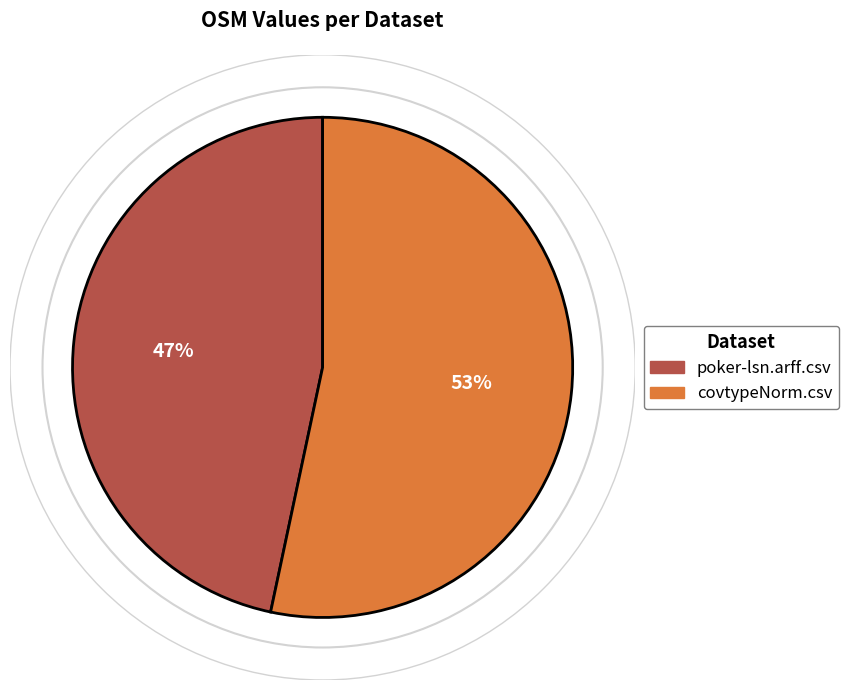

The covtypeNorm.csv slice represents 67% of the pie. True or false?

False